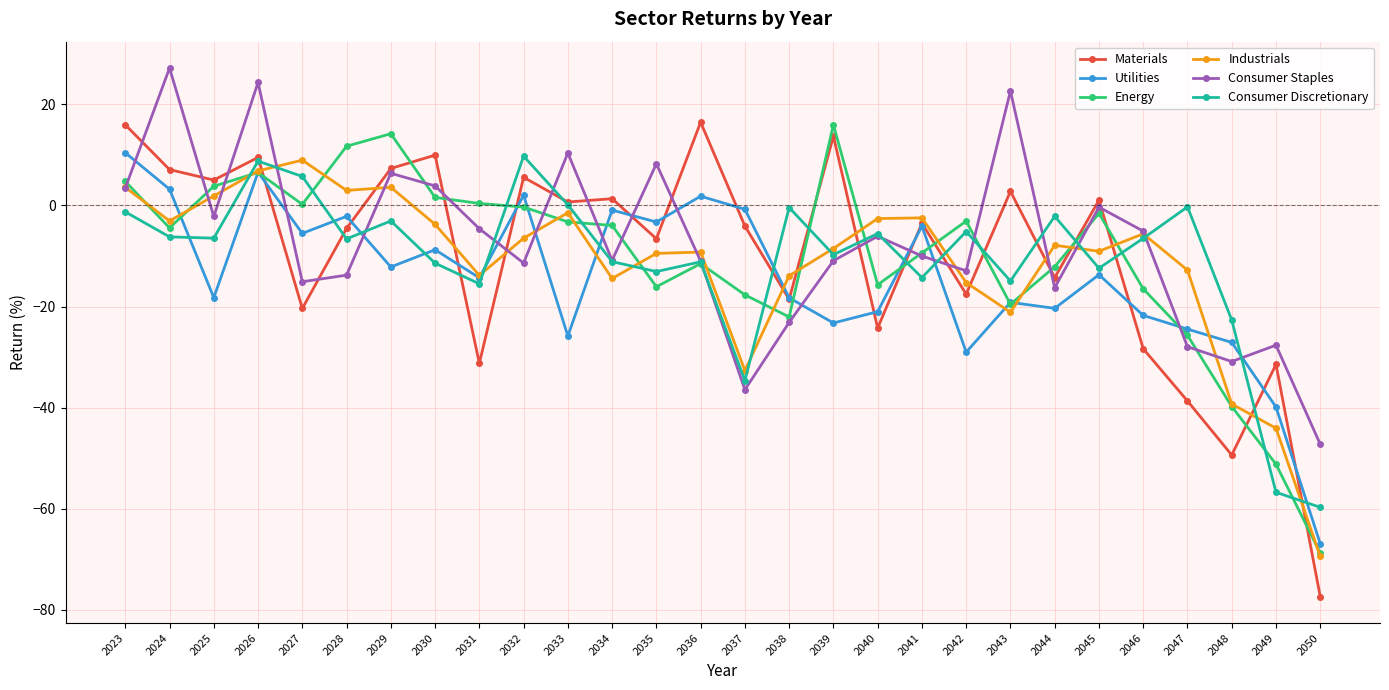

In Consumer Discretionary, how many points are lower than both neighbors (excluding endpoints)?

9